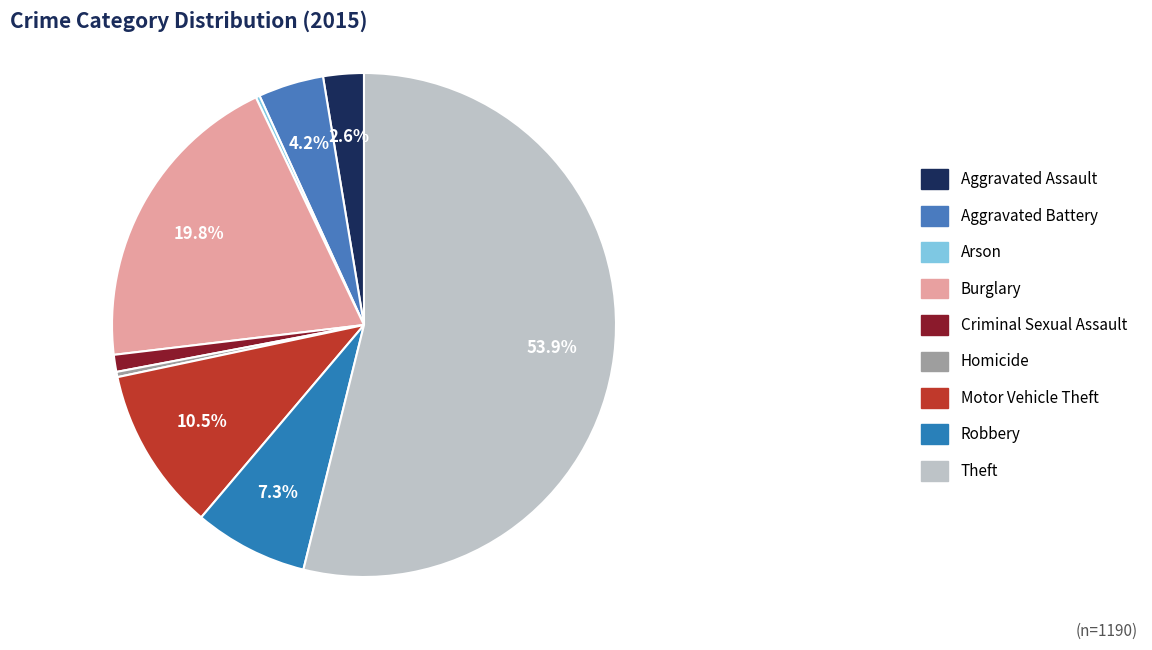

Which slice is the largest?

Theft